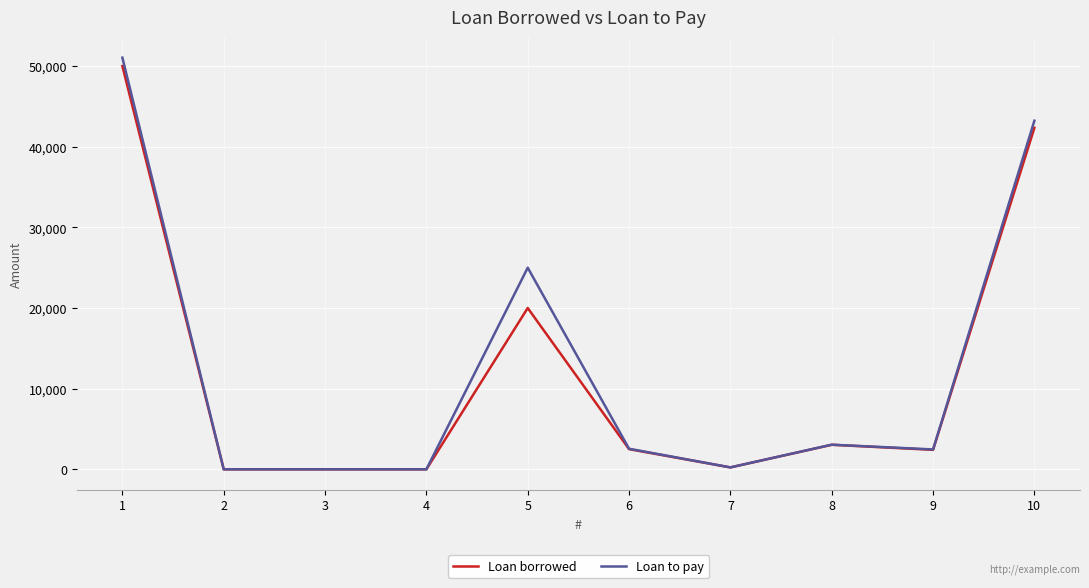

Does the chart display data point markers on the line(s)?

No